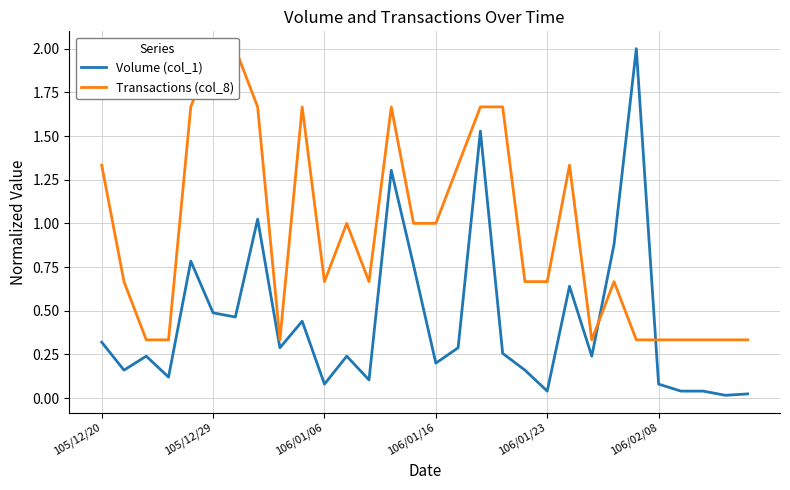

How many intersections are there between Transactions (col_8) and Volume (col_1)?

2